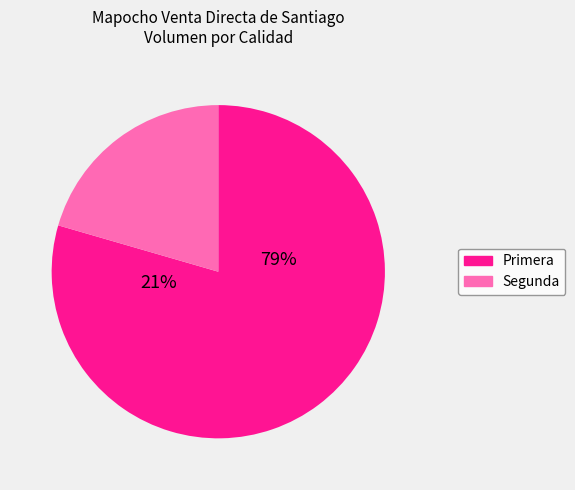

Which category has the biggest portion of the pie?

Primera